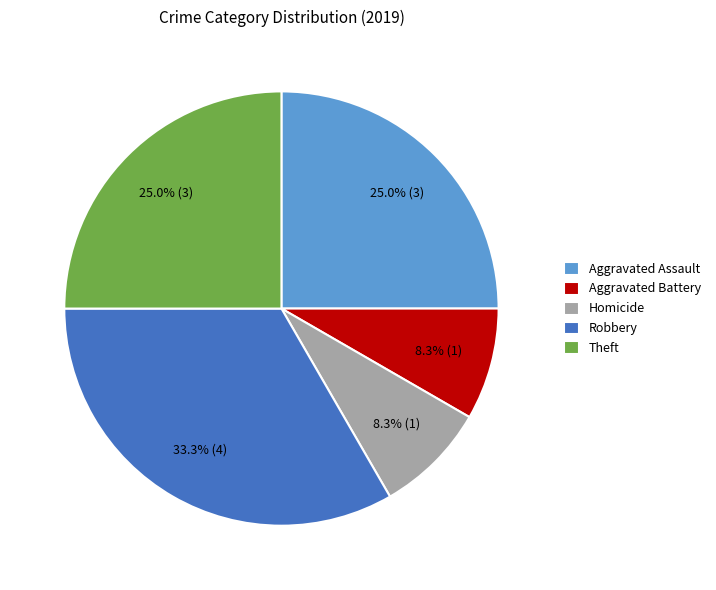

What is the largest slice in the pie chart?

Robbery